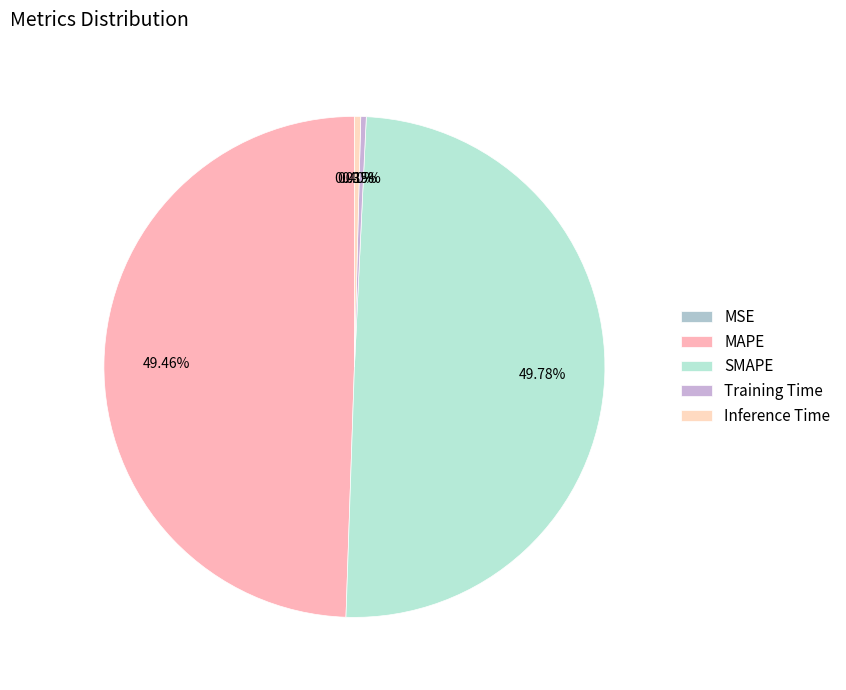

Is it true that SMAPE is 64% of the pie?

False